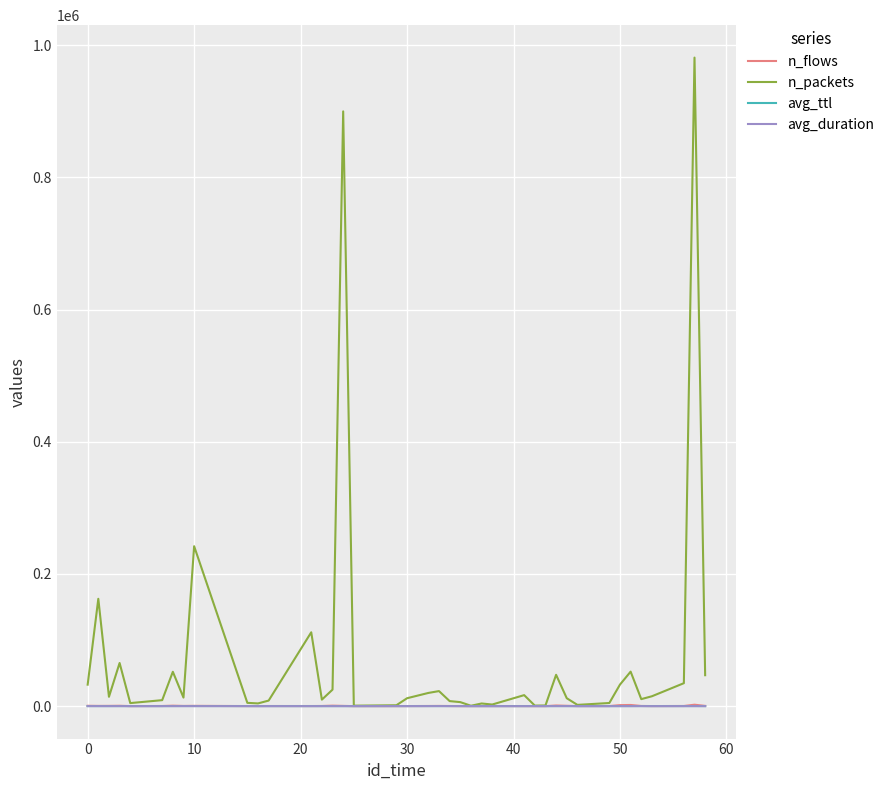

What is the greatest value displayed?

981283.0